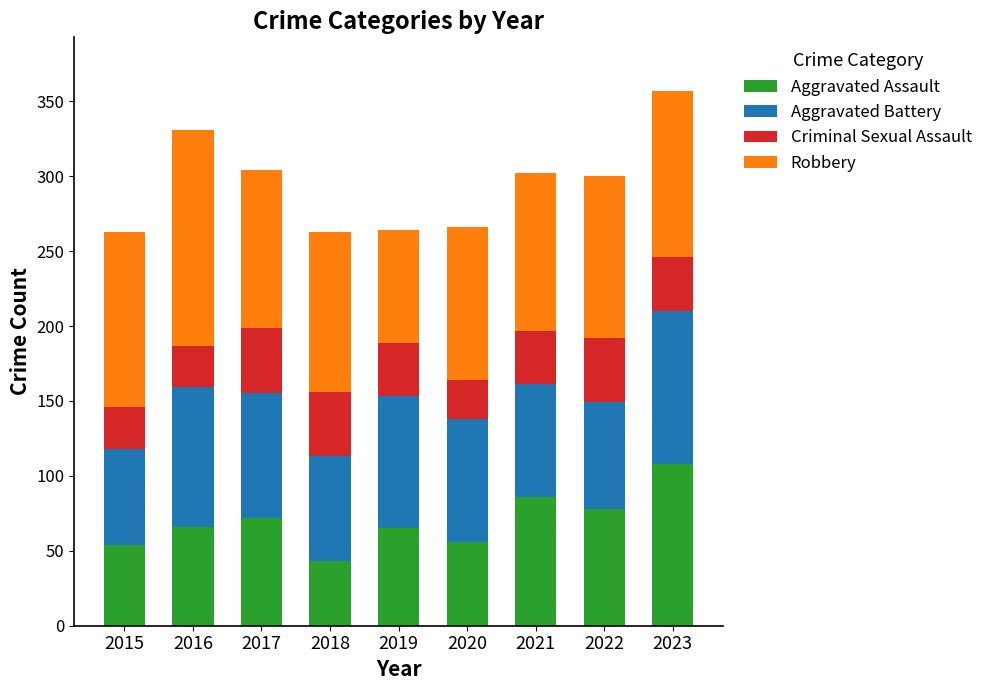

What is the difference between the second highest and minimum values in the Aggravated Assault series?

43